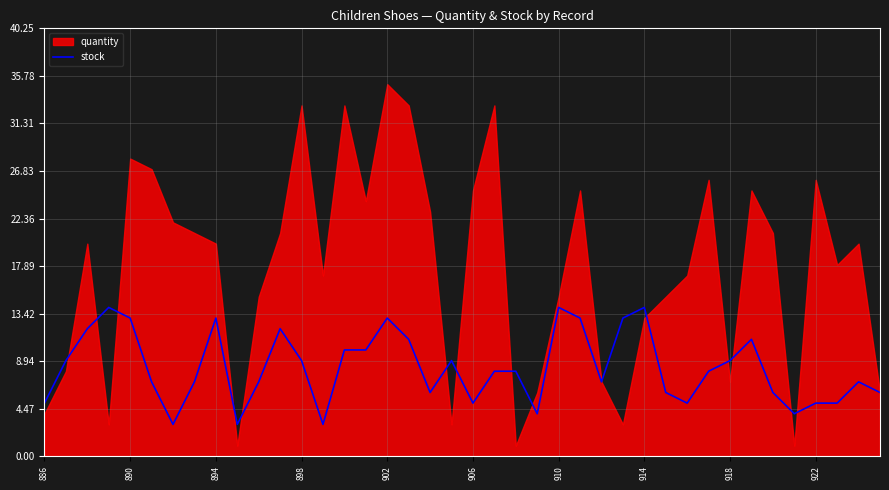

Reading left to right, list all the values displayed in this chart.

5	9	12	14	13	7	3	7	13	3	7	12	9	3	10	10	13	11	6	9	5	8	8	4	14	13	7	13	14	6	5	8	9	11	6	4	5	5	7	6